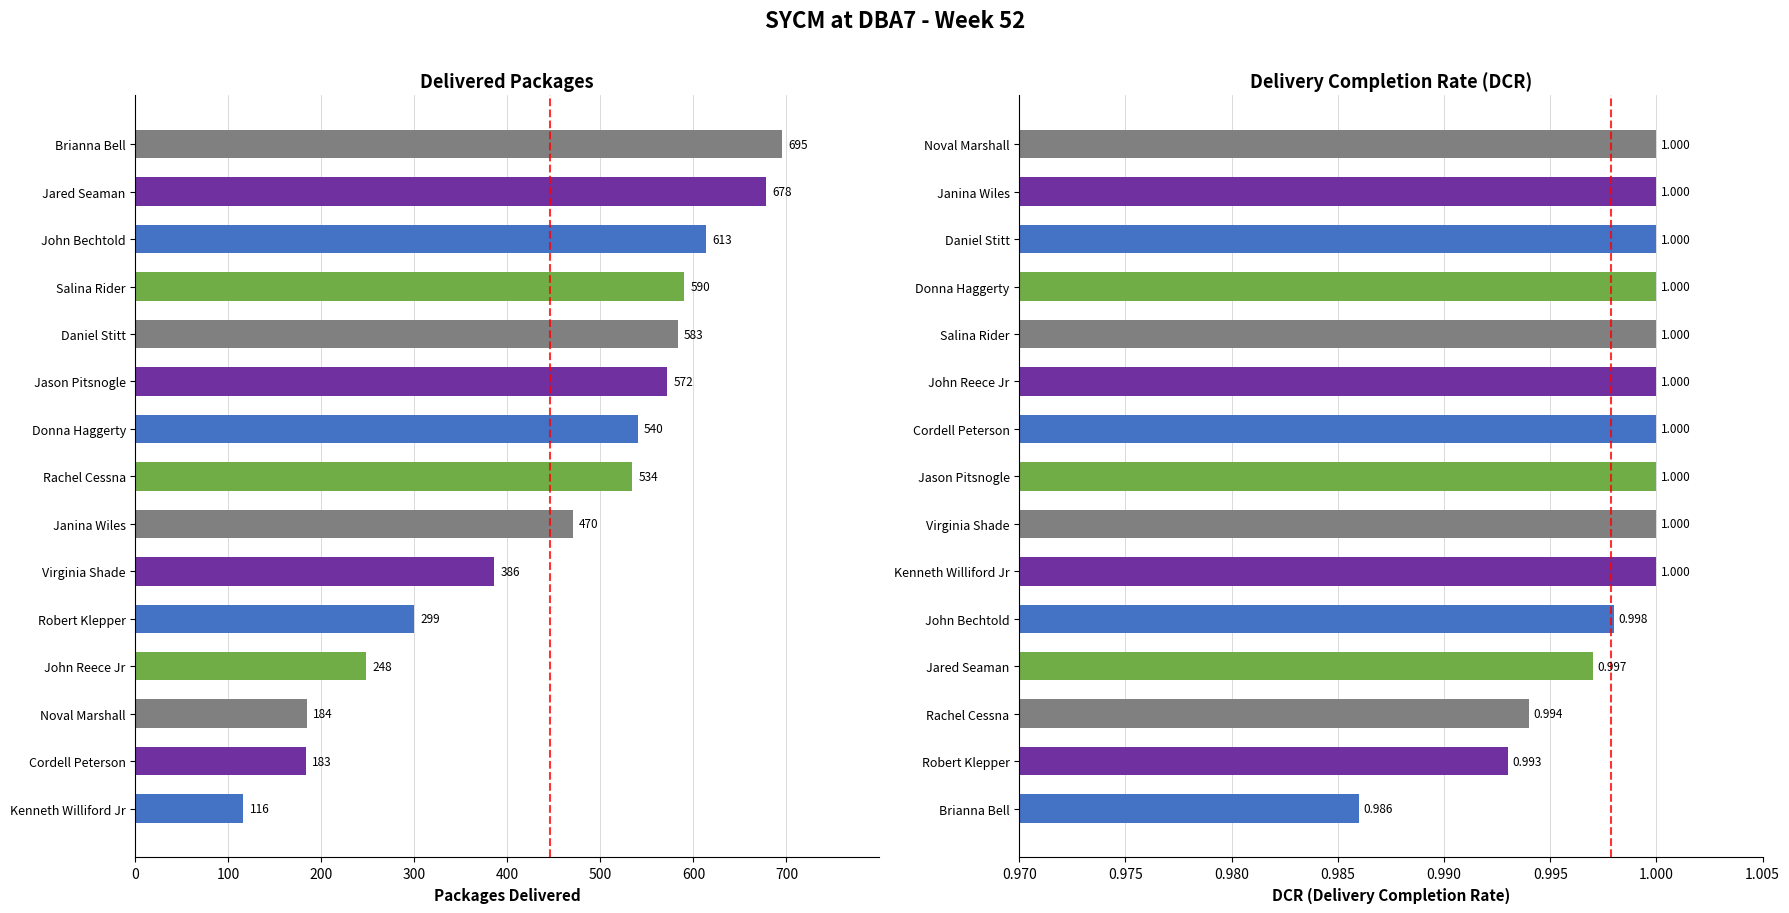

Which series has the largest range (max minus min)?

Delivered